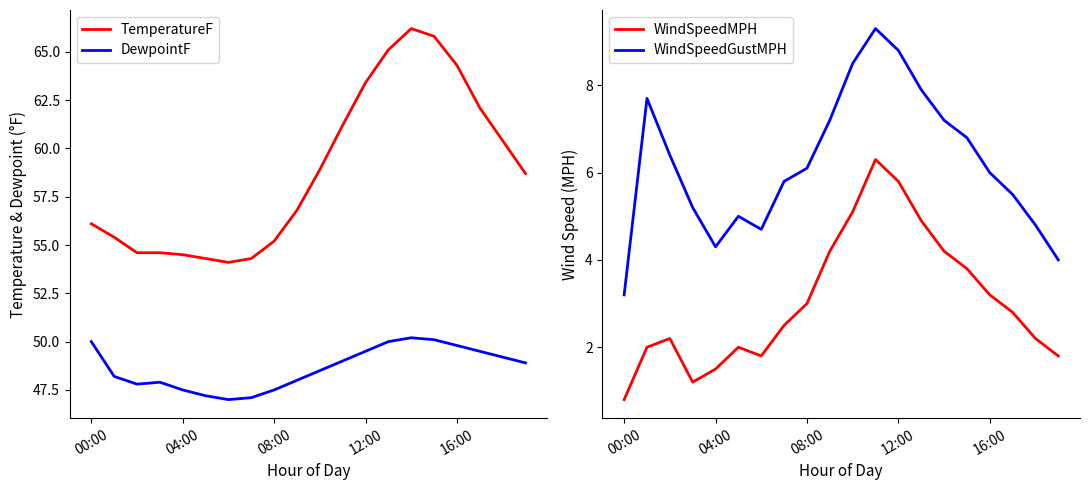

What is the lowest value of the TemperatureF series?

54.1